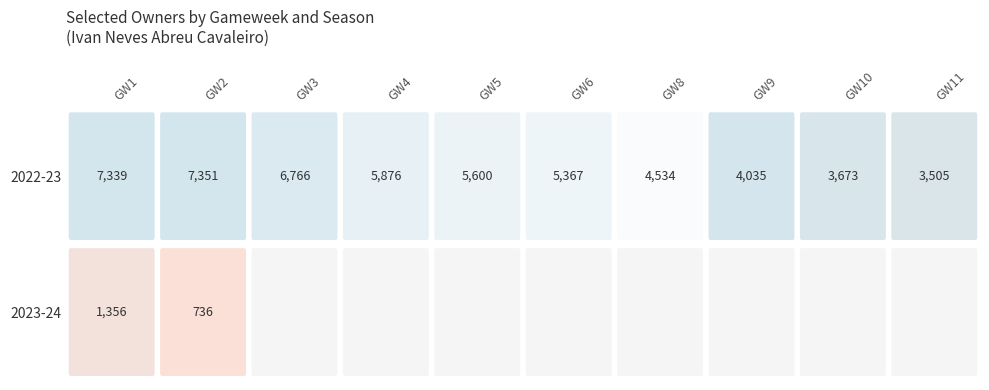

The value of GW10 at 0 is 3673. True or false?

True